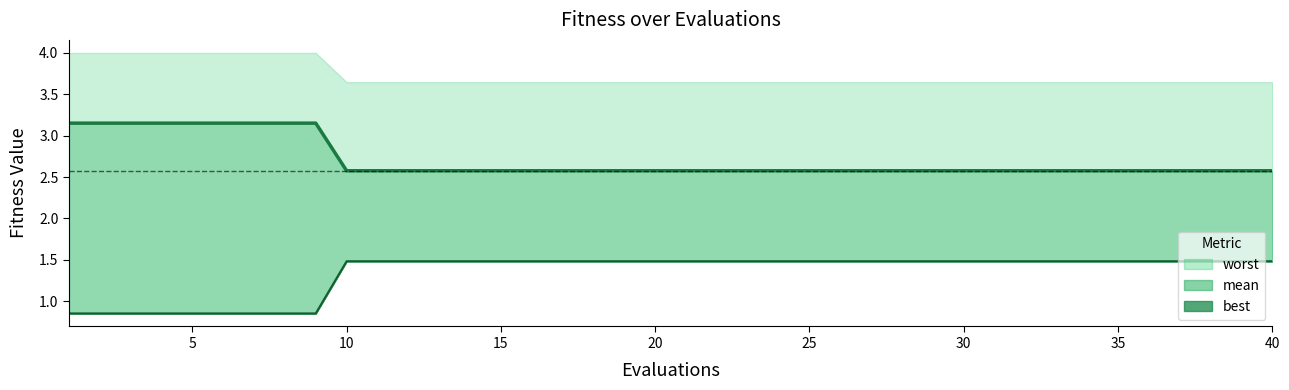

What is the value of the best line point at the 3rd from the left?

1.5